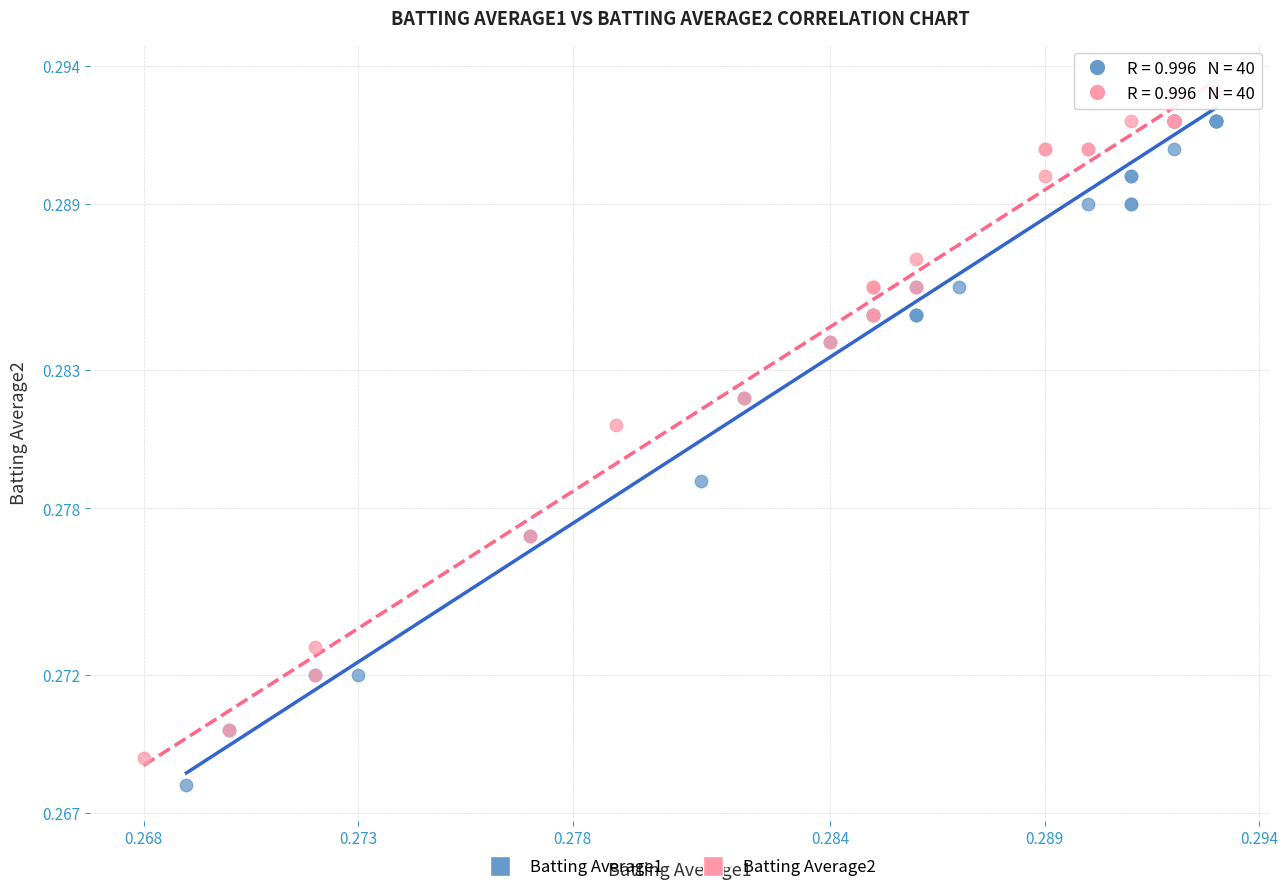

Which series reaches the minimum Y coordinate?

Batting Average1